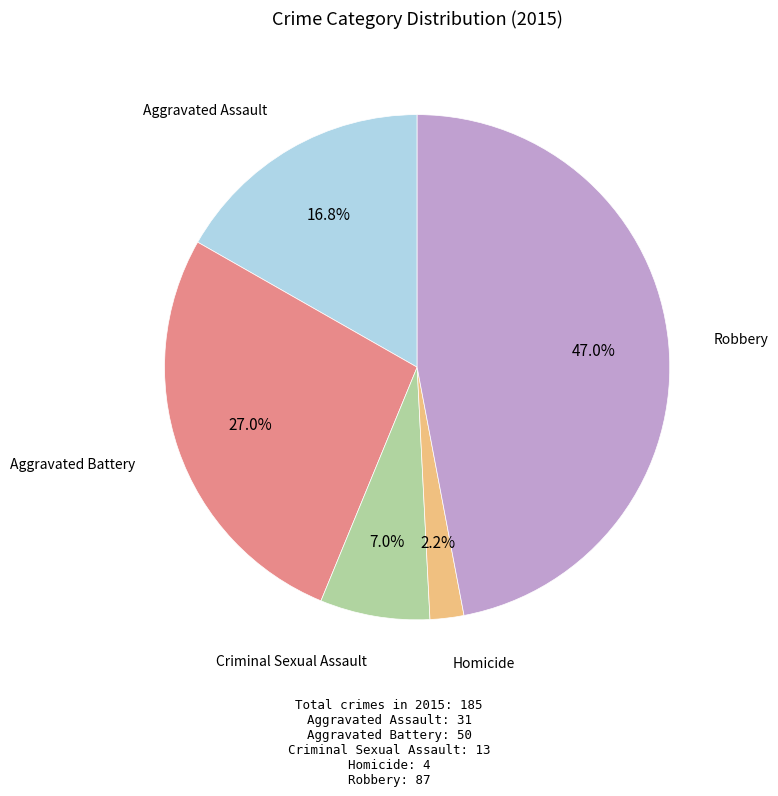

Is there any slice that represents more than half of the pie?

No